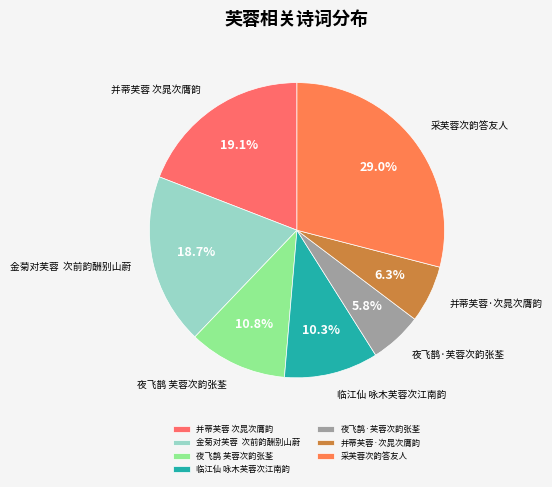

What percentage is the 夜飞鹊 芙蓉次韵张荃 slice, to the nearest percent?

11%